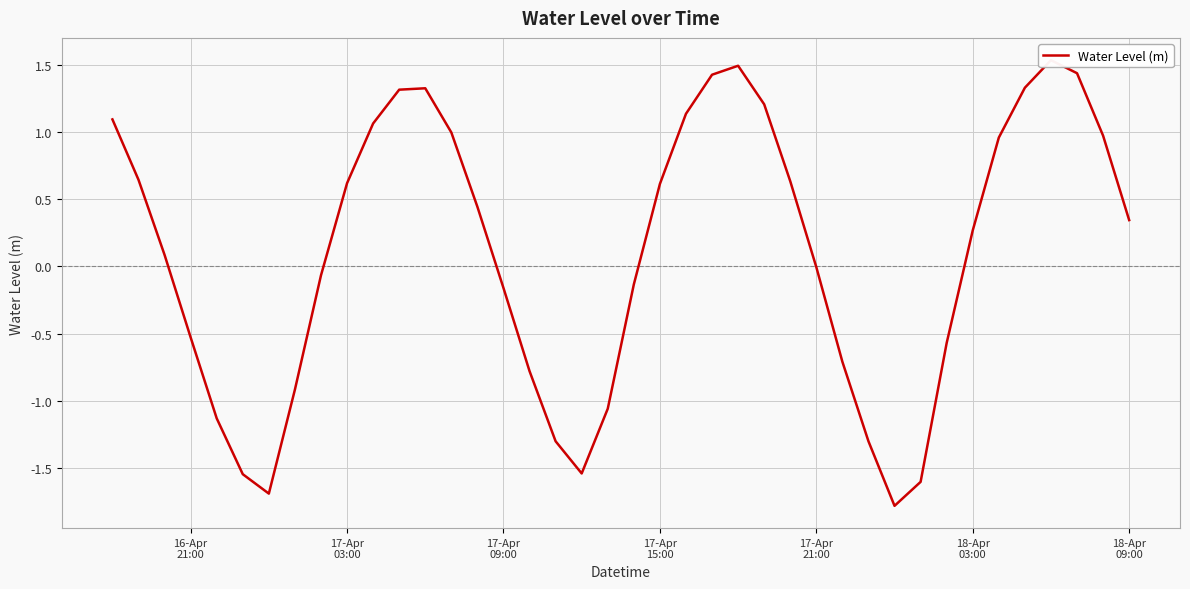

The value at 23 is 0.5. True or false?

False